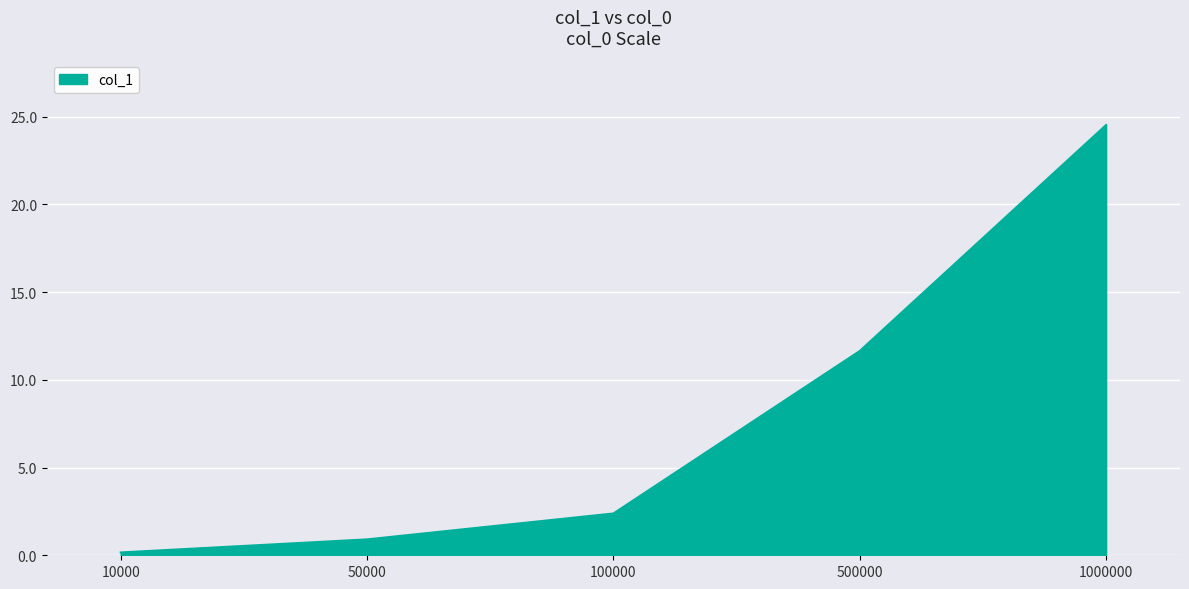

Is it true that the value at 1000000 is 24.5?

True